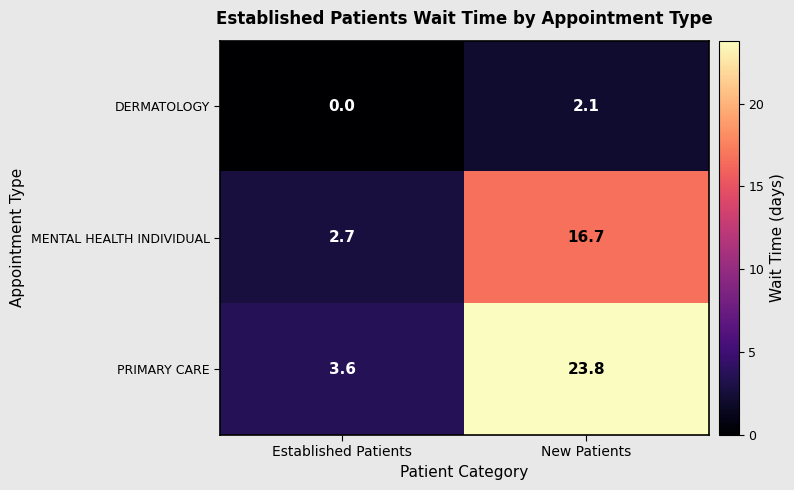

Rank the series by their average value, from highest to lowest.

PRIMARY CARE, MENTAL HEALTH INDIVIDUAL, DERMATOLOGY